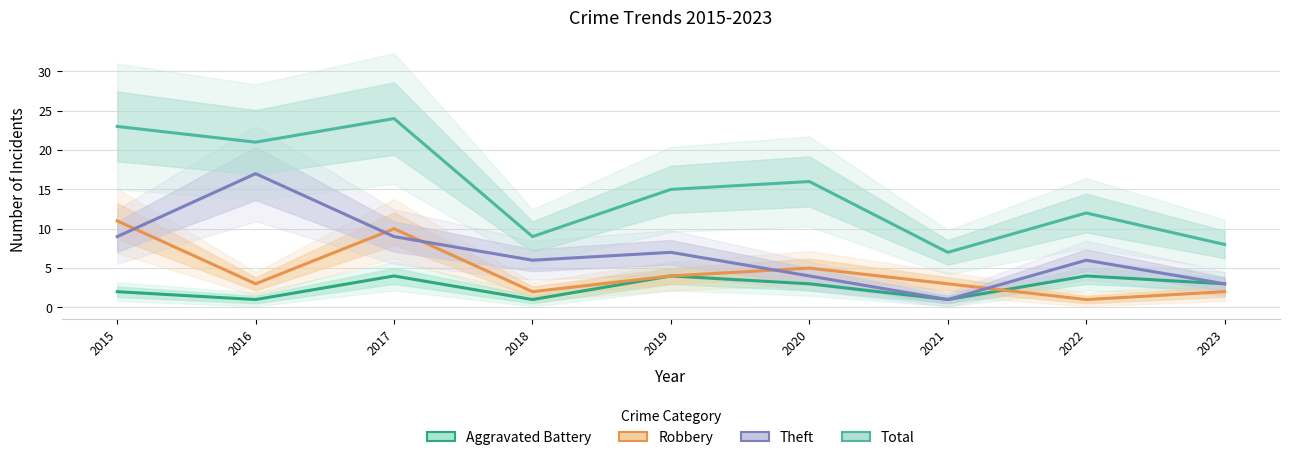

At which category does Aggravated Battery reach its first local peak?

2017